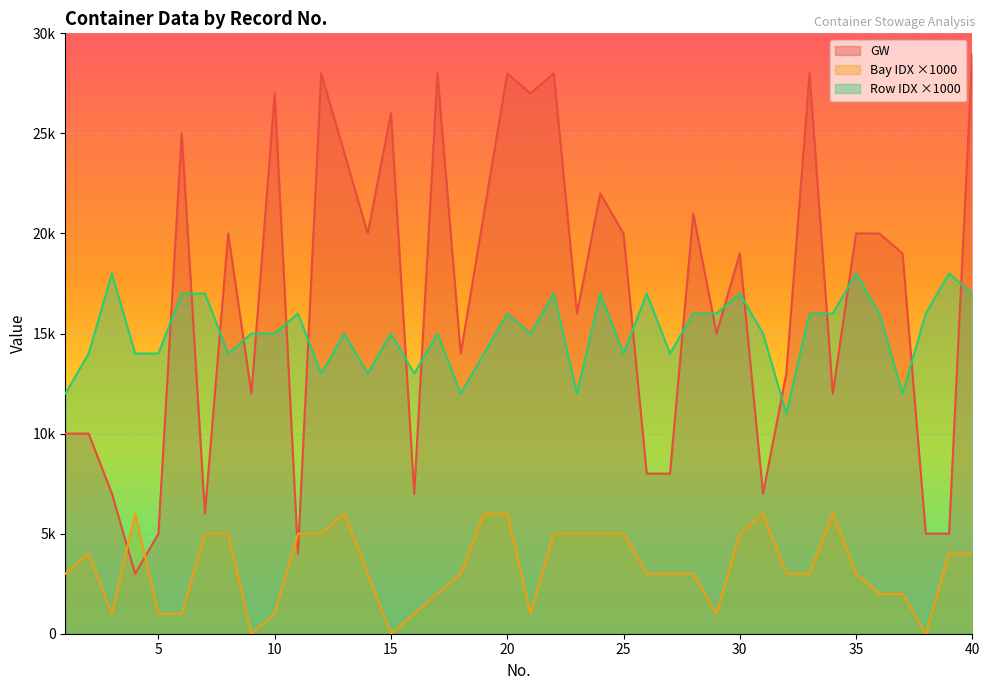

At which category is the sum across all series the highest?

20